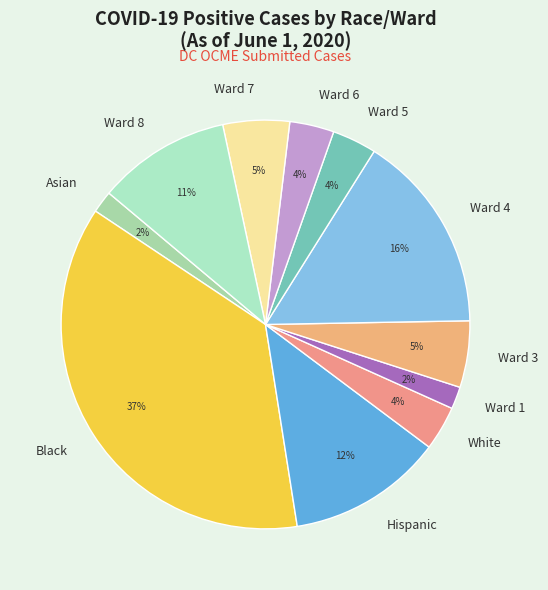

To the nearest percent, what is the average slice percentage?

9%